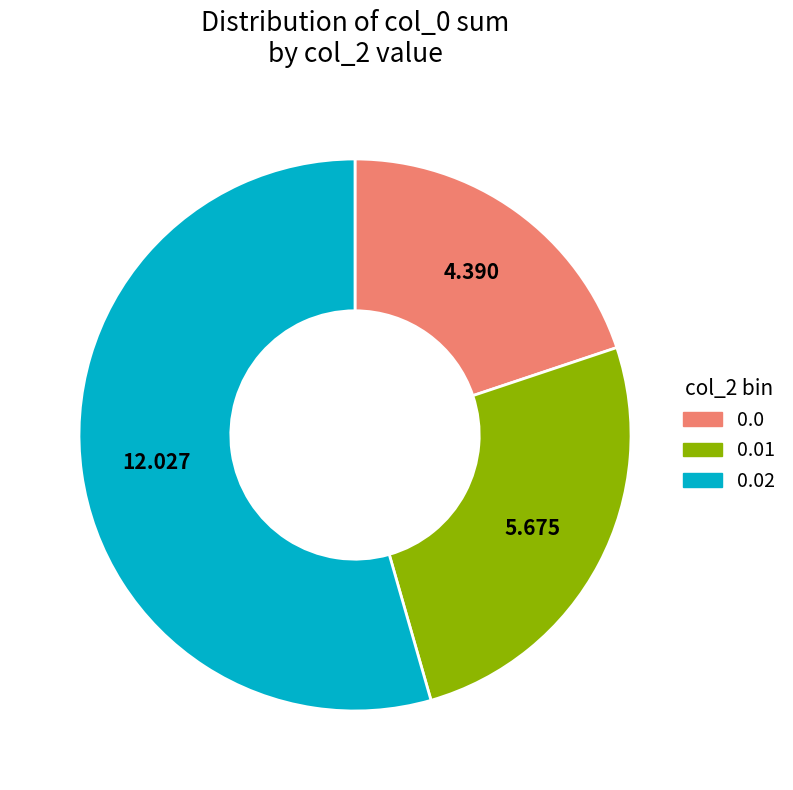

Is there any slice that represents more than half of the pie?

Yes